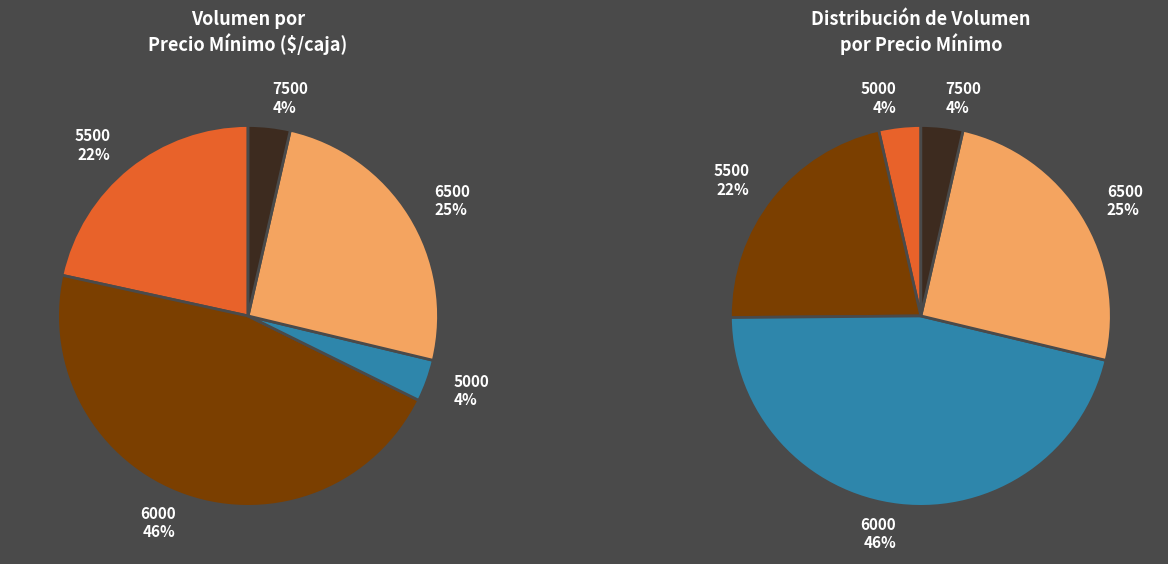

How many slices are in this pie chart?

5